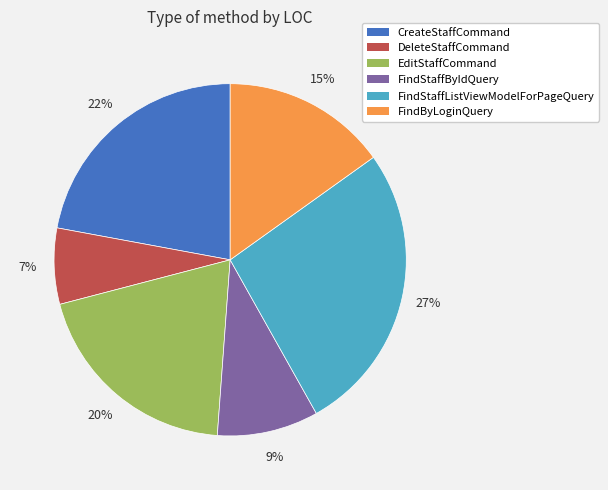

What percentage is the DeleteStaffCommand slice, to the nearest percent?

7%